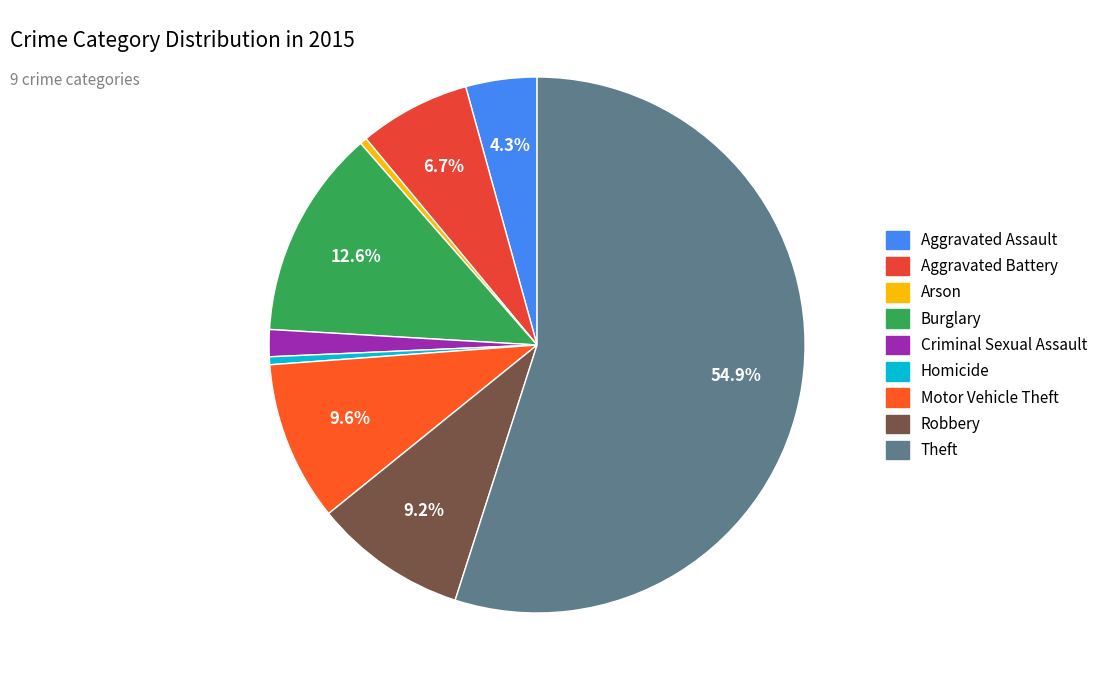

Is it true that Robbery is 21% of the pie?

False